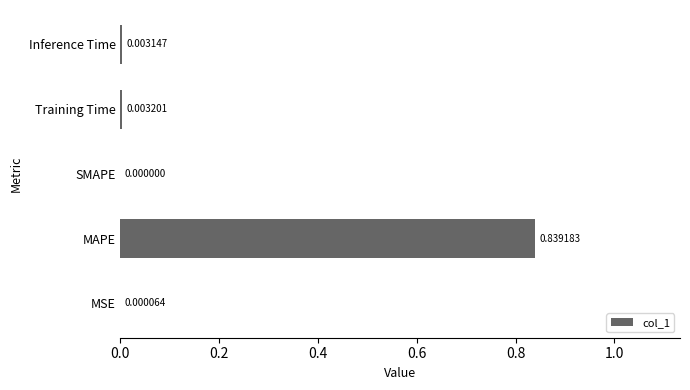

Which has a higher value, Training Time or Inference Time?

Training Time